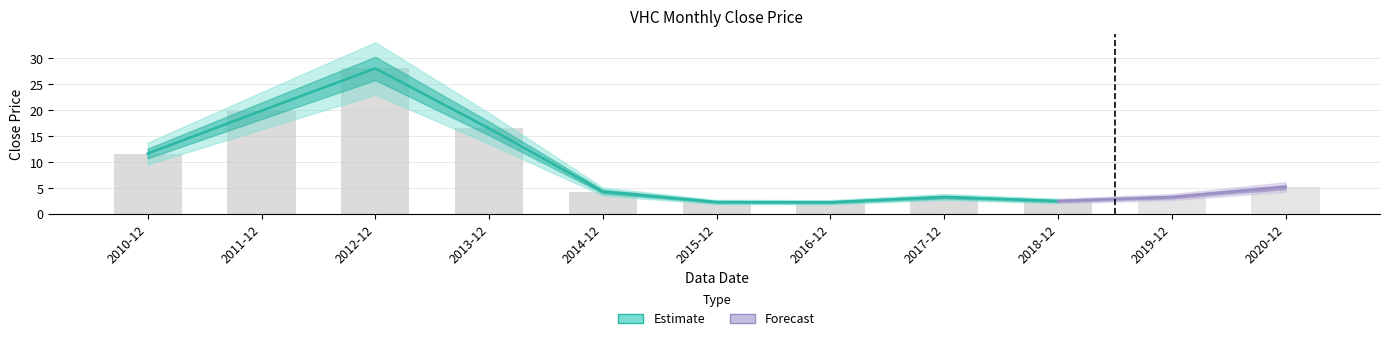

What is the ratio of the value at 2015-12 to the value at 2012-12?

0.1